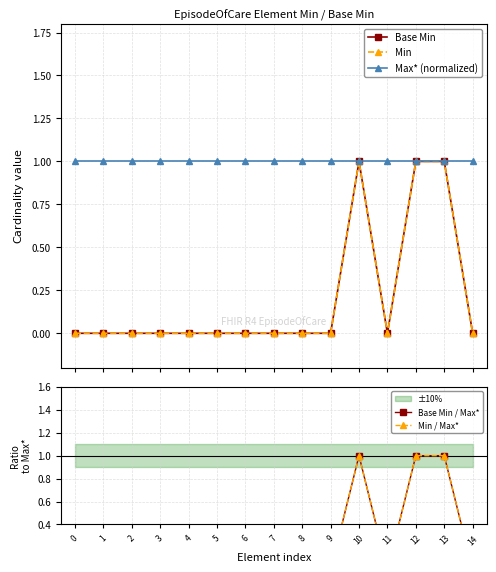

How many interior local valleys does the Base Min series have?

1